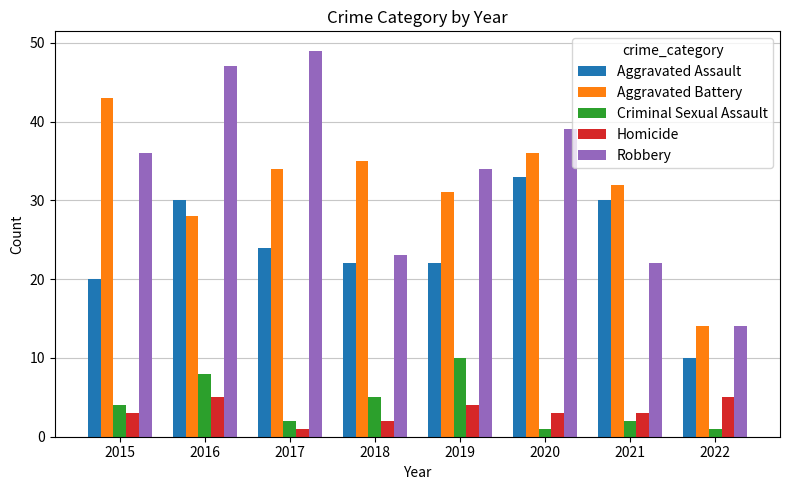

Read the Robbery value at 2021.

22